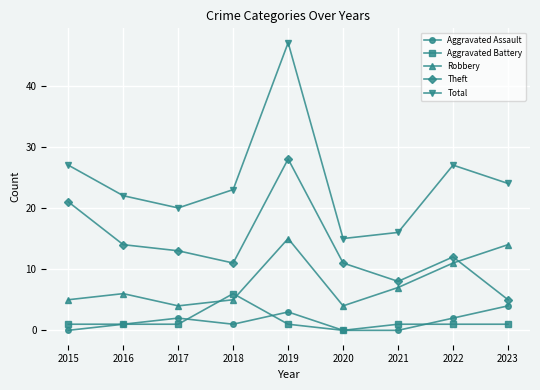

True or false: Aggravated Battery and Theft cross at least once.

False